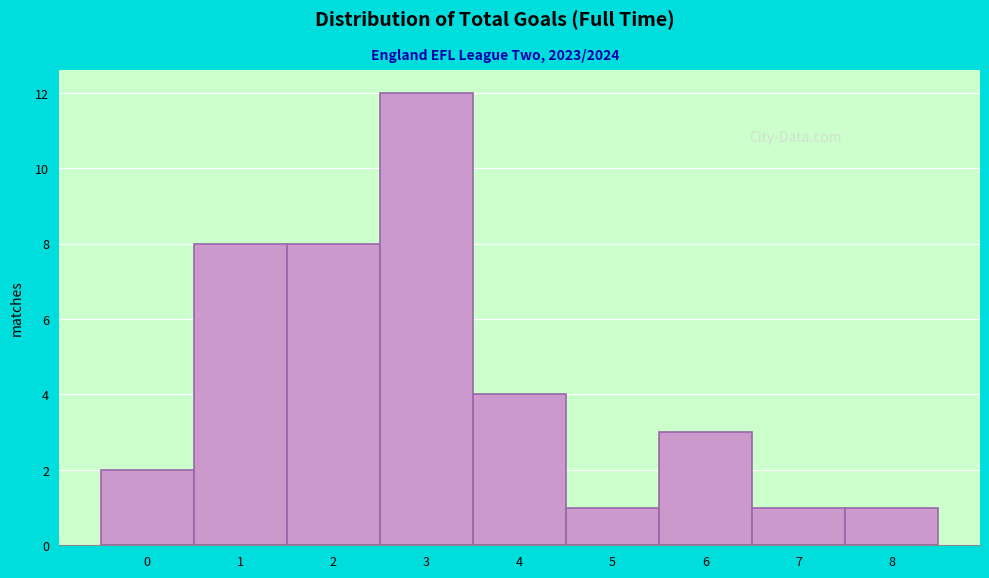

How tall is the bar that spans 6.5 to 7.5 on the x-axis? The values are not printed on the chart, so give them approximately, as read against the axis.

1